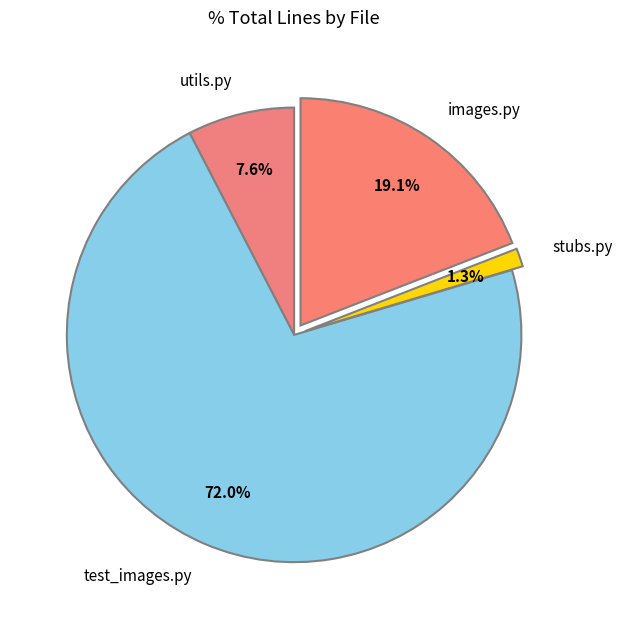

Which has a higher value, images.py or stubs.py?

images.py